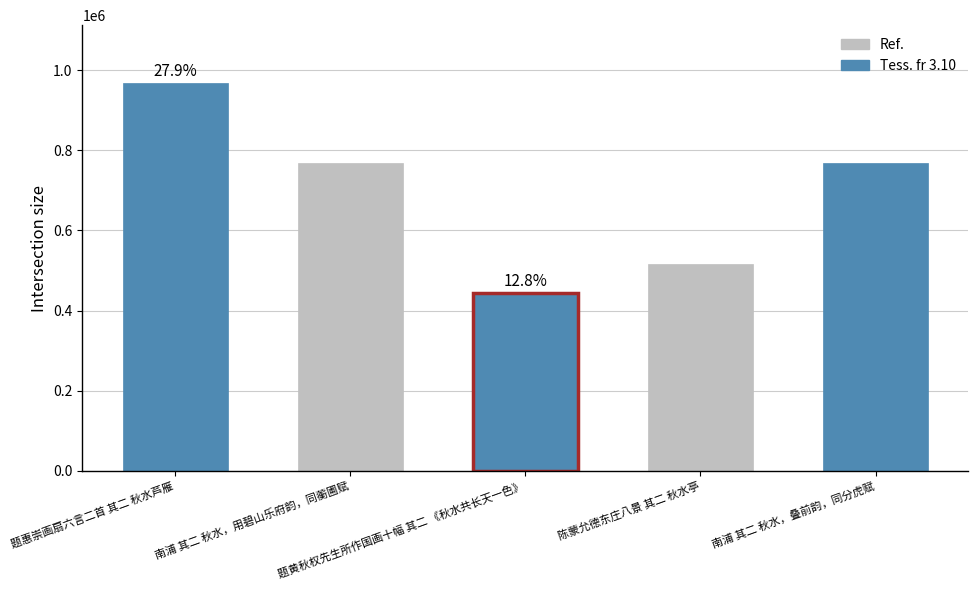

What is the sum of all values?

3463642